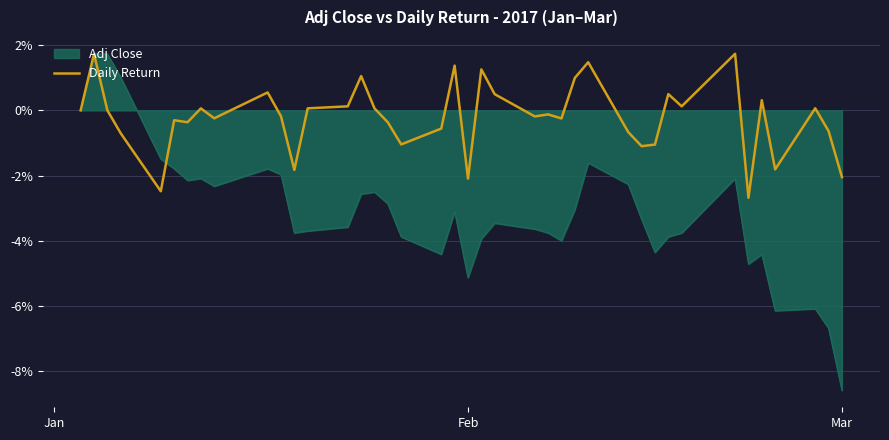

Which series has the widest spread of values?

Adj Close